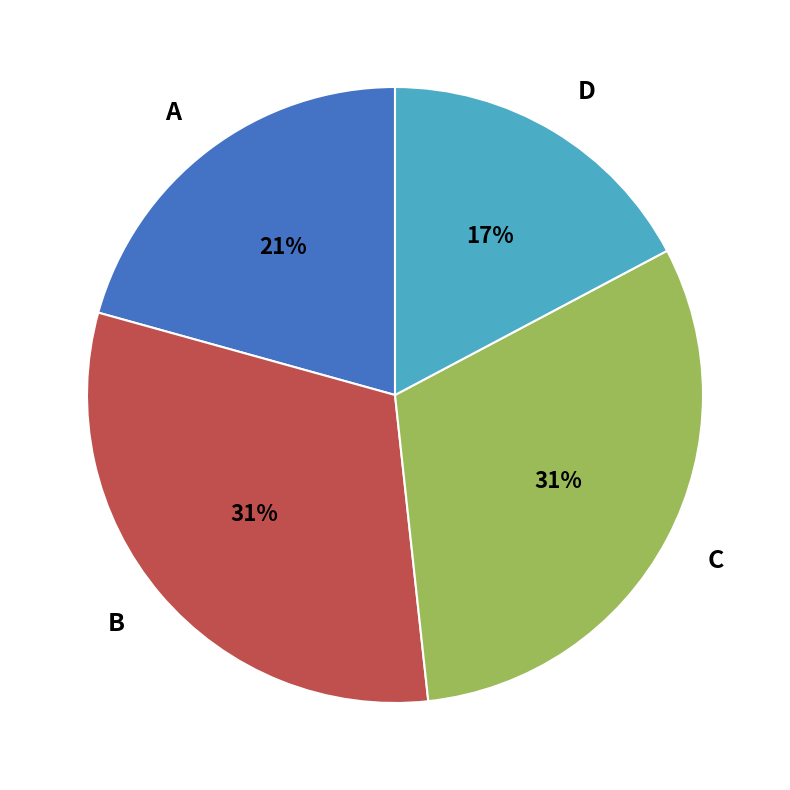

Which category has the smallest portion of the pie?

D